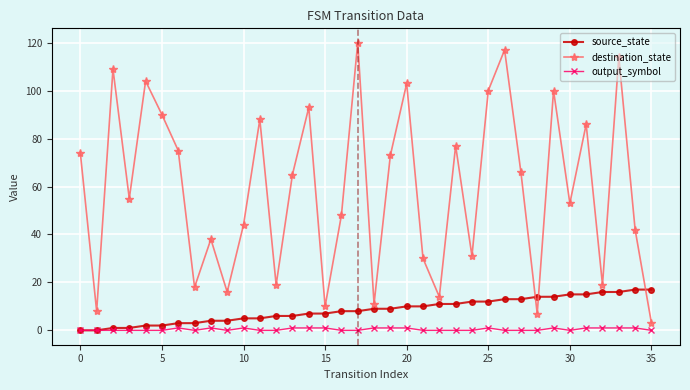

True or false: destination_state and output_symbol intersect in this chart.

False